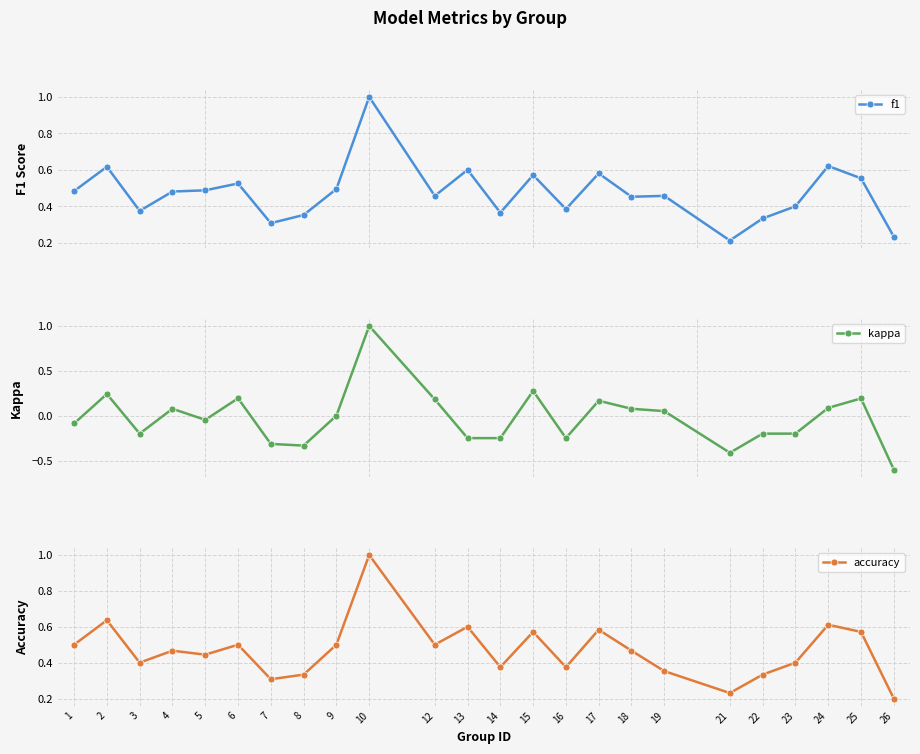

What is the difference between the kappa values at 12 and 15?

0.1